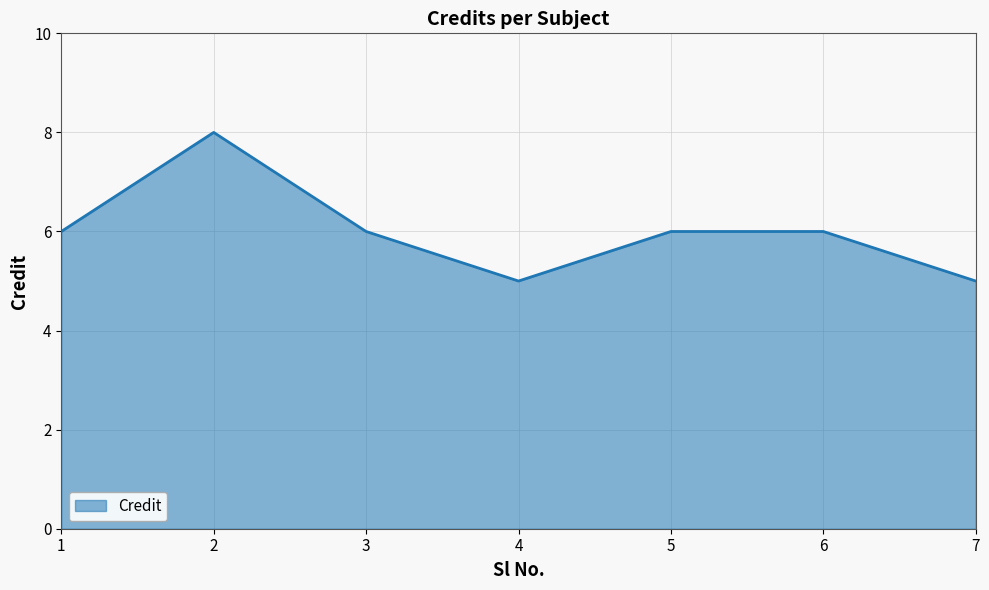

Read the value at 7.

5